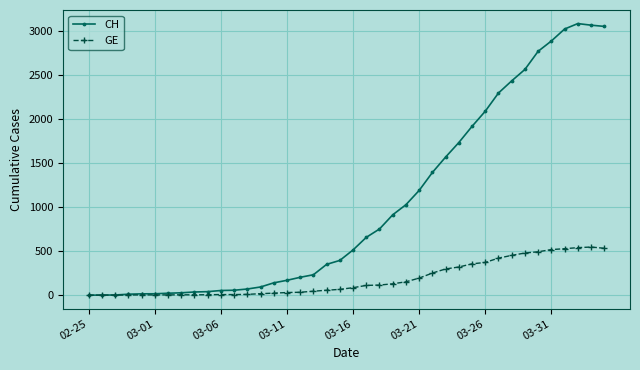

How many lines are shown in the chart?

2